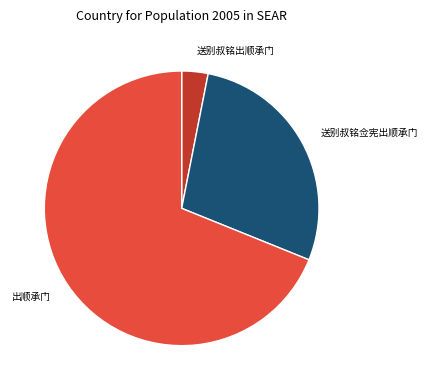

Do 送别叔铭佥宪出顺承门 and 出顺承门 together represent more than half of the pie?

Yes